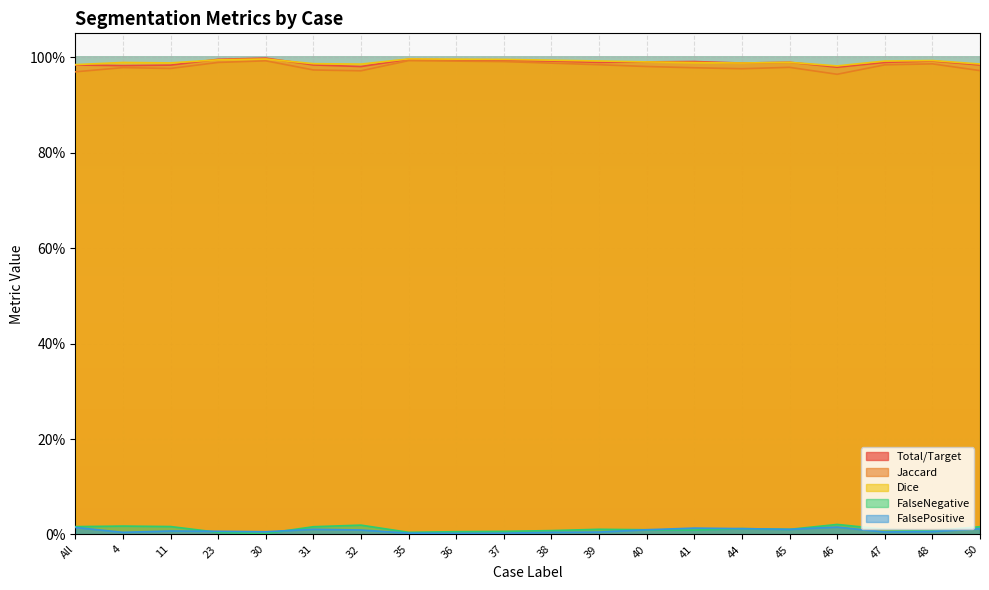

How many lines are shown in the chart?

5